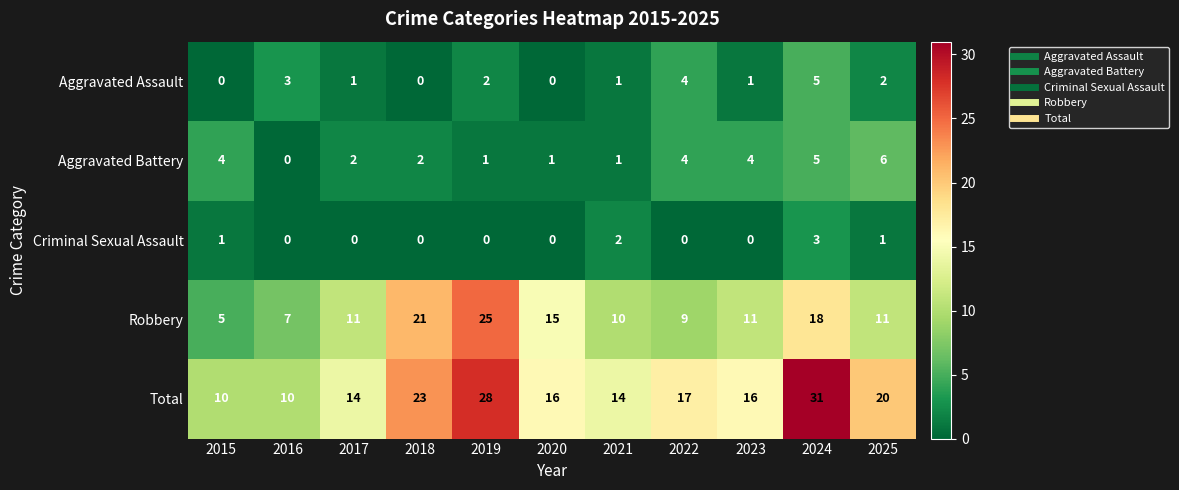

What is the spread (max minus min) of values at 2021?

13